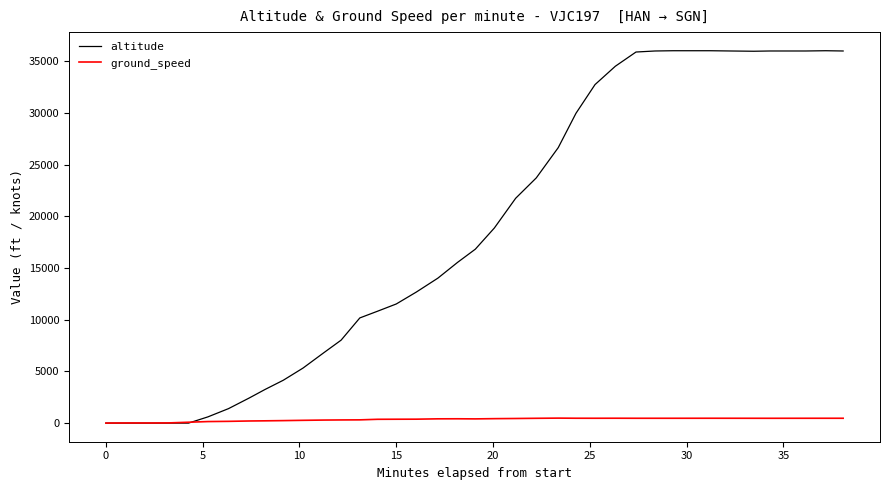

Count the number of categories in the chart.

40